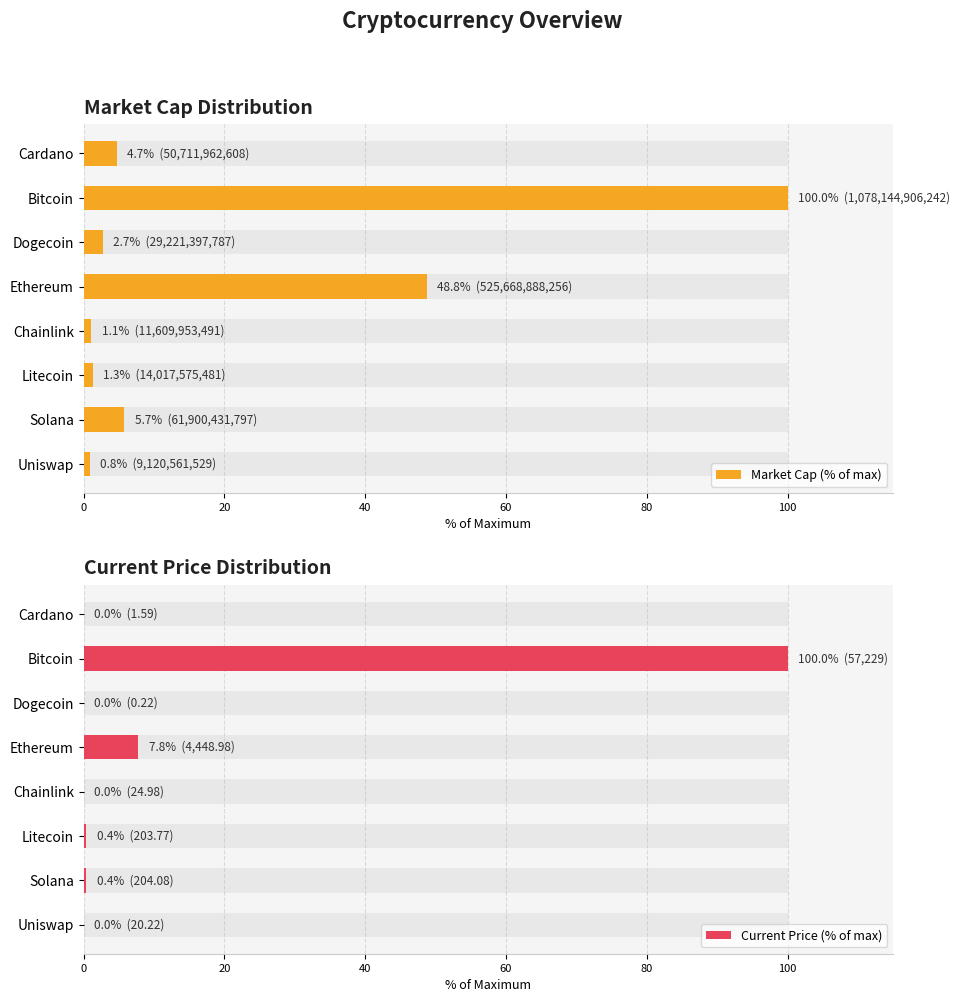

How many data points does each series have?

8